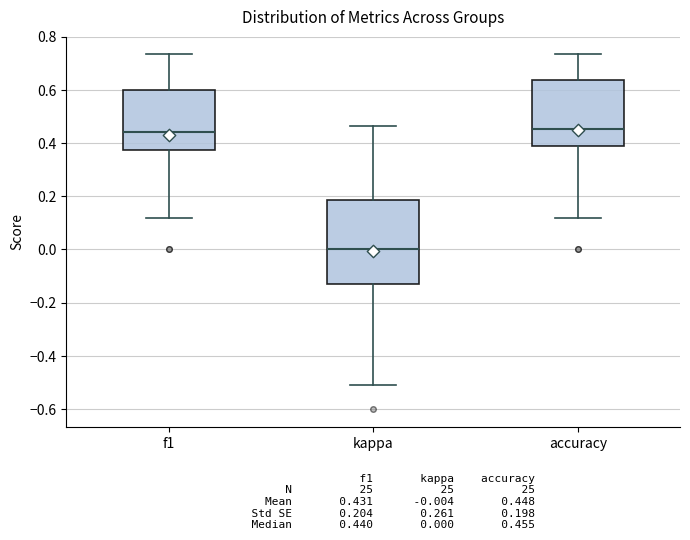

Reading left to right, transcribe this box plot: for each box, give where its median line is, the range the box spans, and where its two whiskers end, as read against the y-axis. The values are not printed on the chart, so give them approximately, as read against the axis.

f1: median 0.44, box 0.38 to 0.60, whiskers 0.12 to 0.74
kappa: median 0.00, box -0.12 to 0.18, whiskers -0.50 to 0.46
accuracy: median 0.46, box 0.38 to 0.64, whiskers 0.12 to 0.74